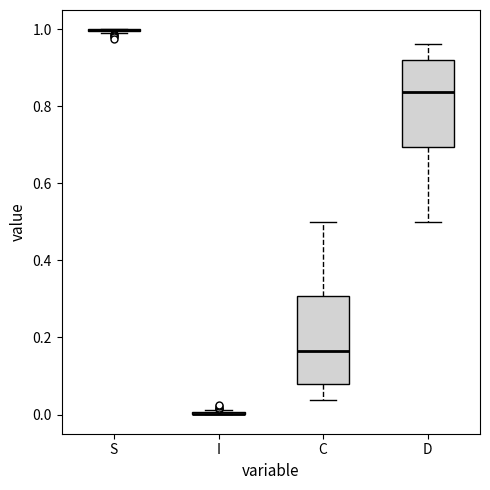

Reading left to right, read every box against the y-axis: the position of its median line, the range the box covers, and the ends of its whiskers. The values are not printed on the chart, so give them approximately, as read against the axis.

S: box collapsed to a line at 1.00, whiskers 0.98 to 1.00
I: box collapsed to a line at 0.00, whiskers 0.00 to 0.02
C: median 0.16, box 0.08 to 0.30, whiskers 0.04 to 0.50
D: median 0.84, box 0.70 to 0.92, whiskers 0.50 to 0.96